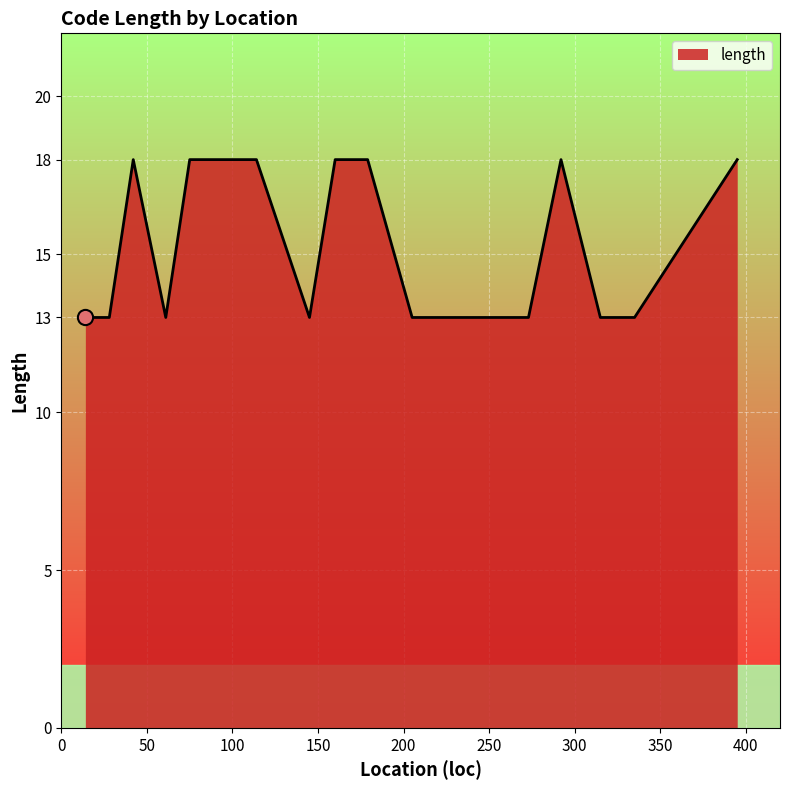

What is the minimum value shown in the chart?

13